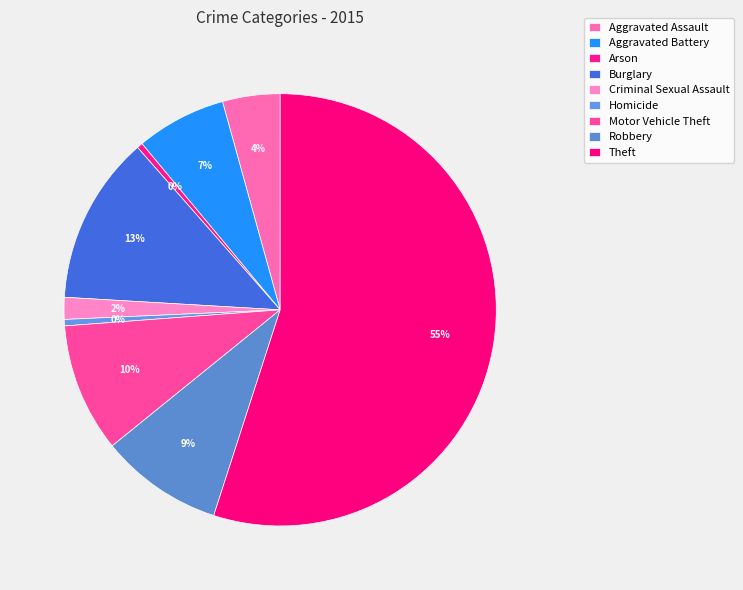

How many slices are in this pie chart?

9